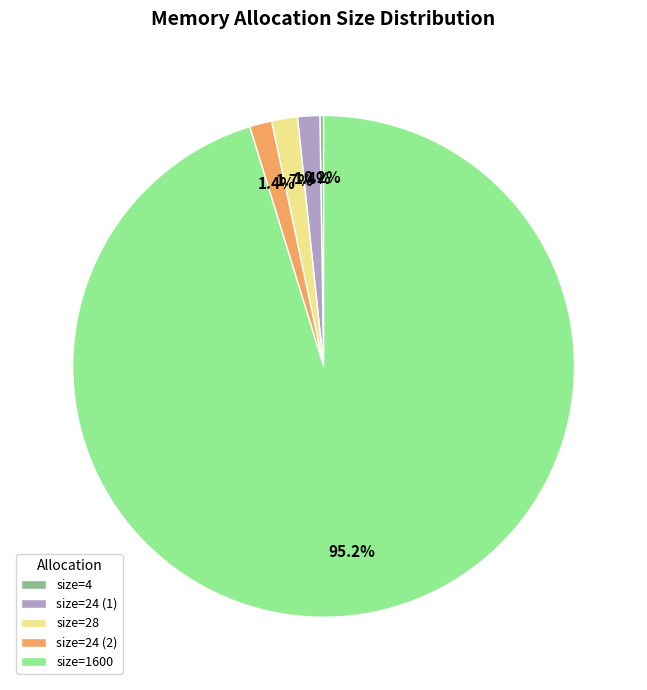

To the nearest percent, what is the average slice percentage?

20%